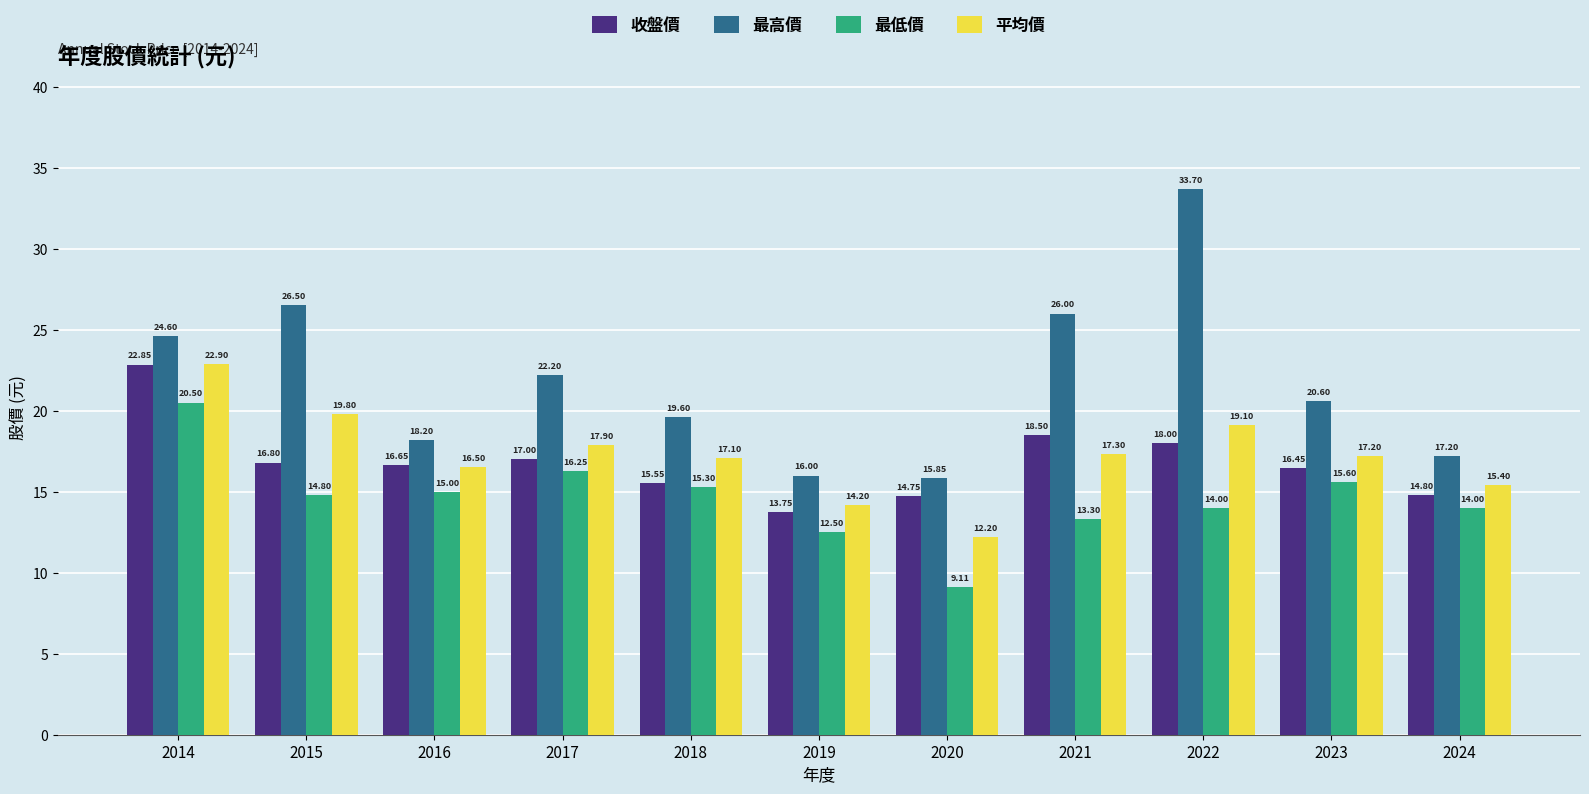

Which series has the largest total across all categories?

最高價